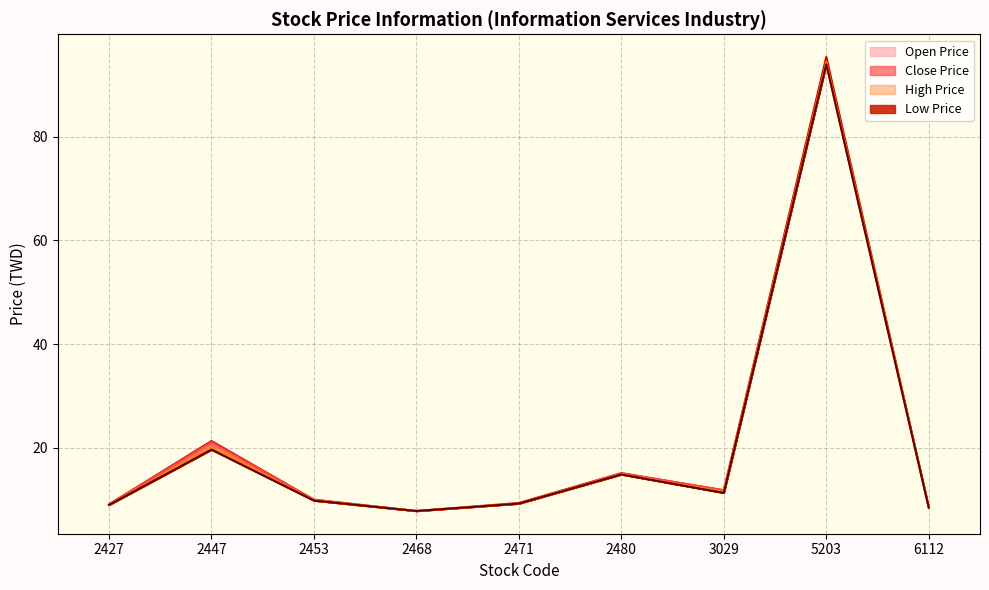

What is the total value across all series at 2471?

37.0